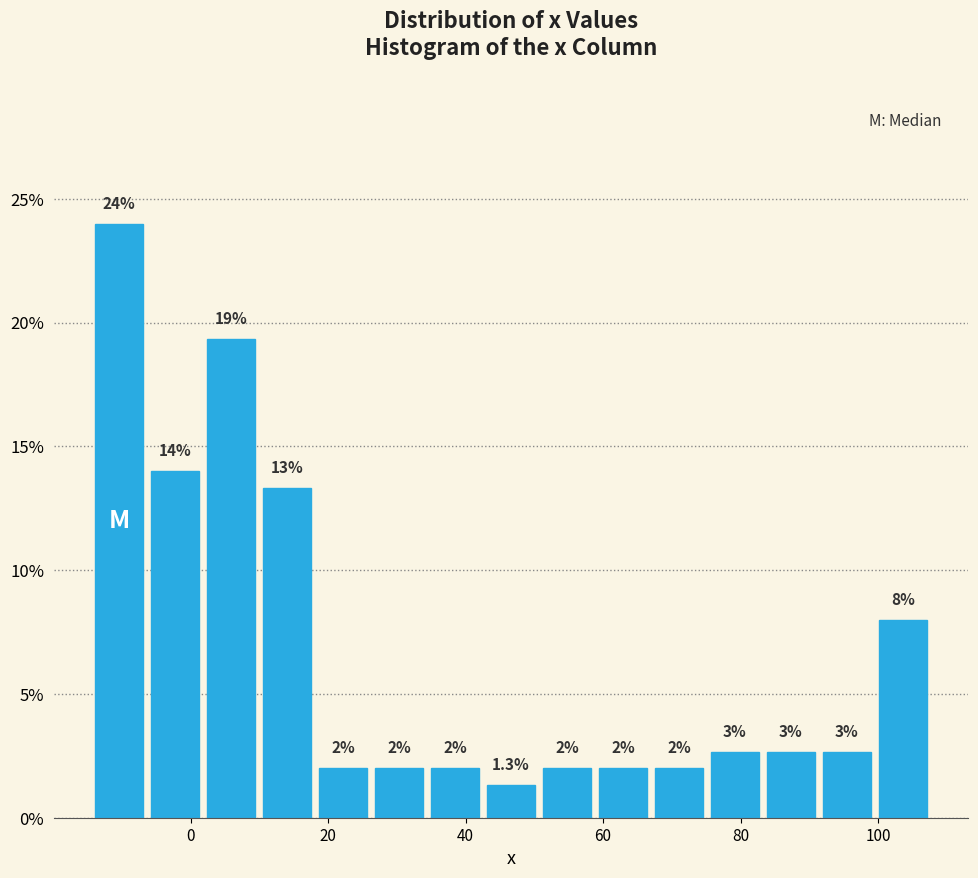

Over which range of the x-axis is the bar tallest?

-14 to -6